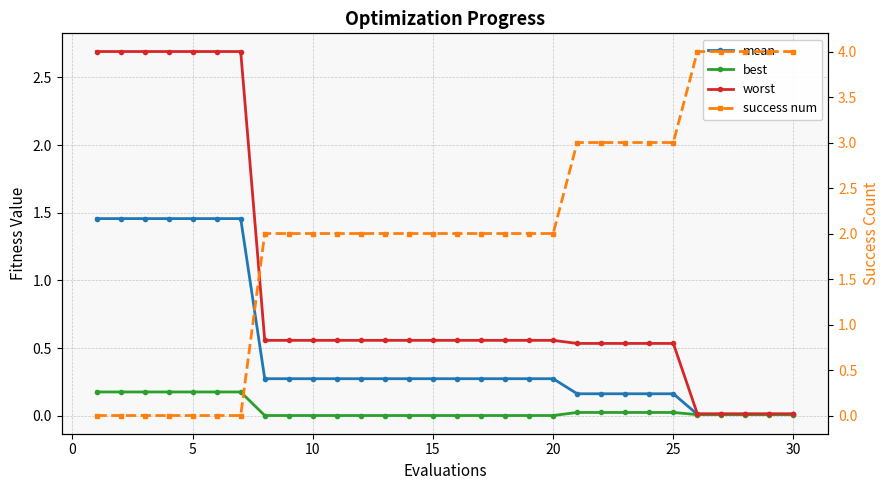

Rank the series by their maximum value, from highest to lowest.

success num, worst, mean, best